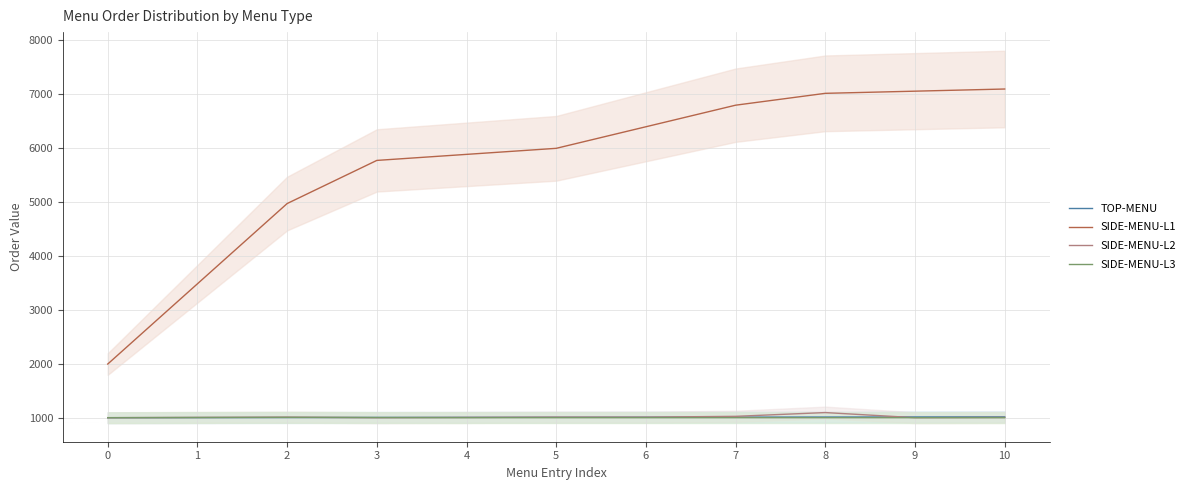

True or false: SIDE-MENU-L3 and TOP-MENU cross at least once.

True